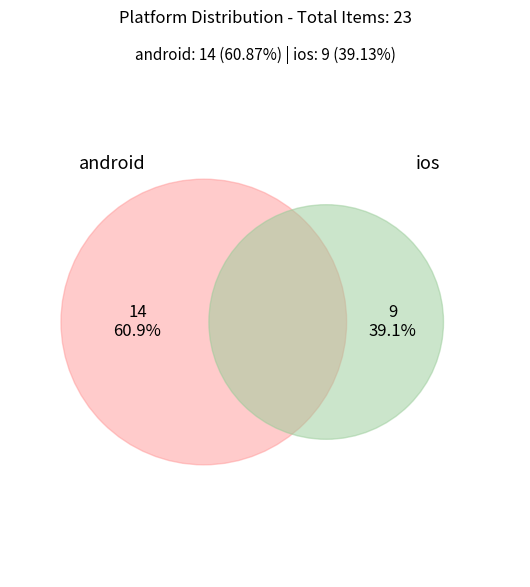

Is it true that ios is 45% of the pie?

False